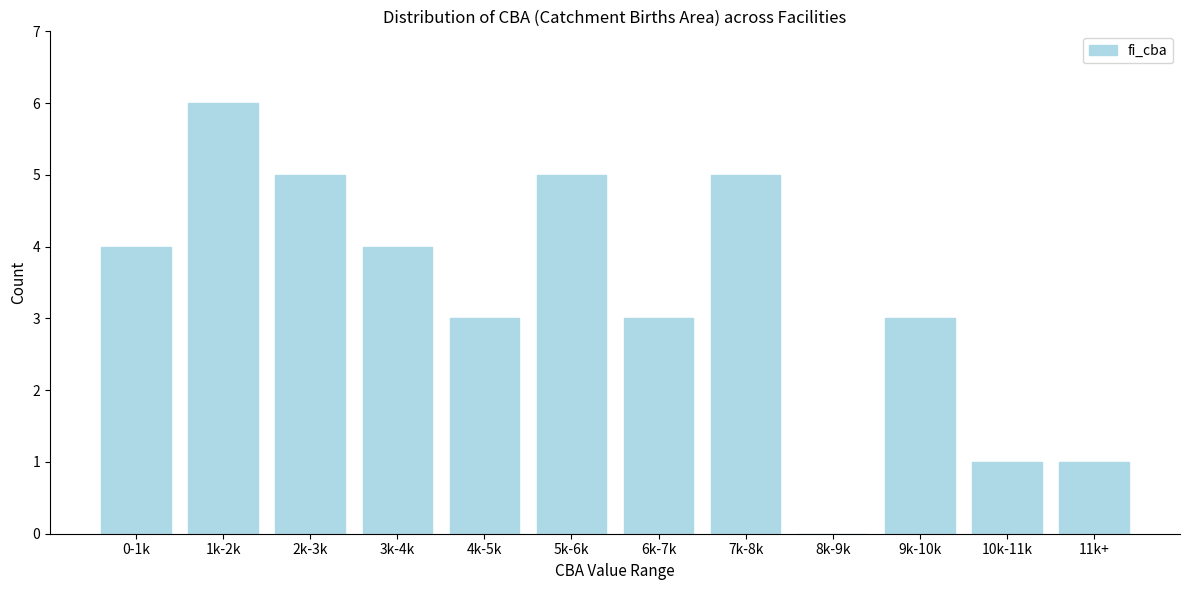

Reading left to right, transcribe all the data shown in this chart.

0-1k=4	1k-2k=6	2k-3k=5	3k-4k=4	4k-5k=3	5k-6k=5	6k-7k=3	7k-8k=5	8k-9k=0	9k-10k=3	10k-11k=1	11k+=1